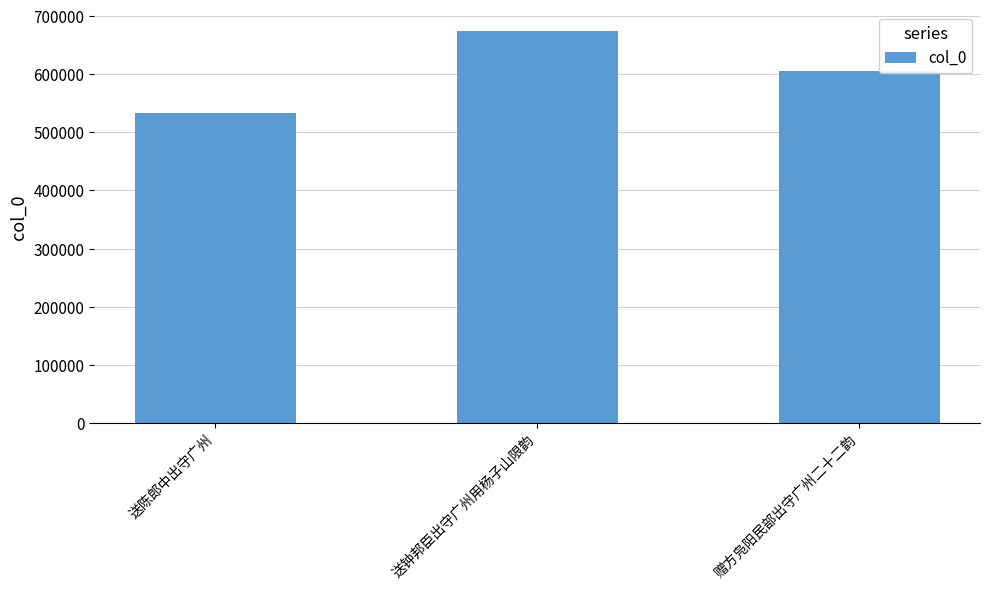

Count the number of categories in the chart.

3